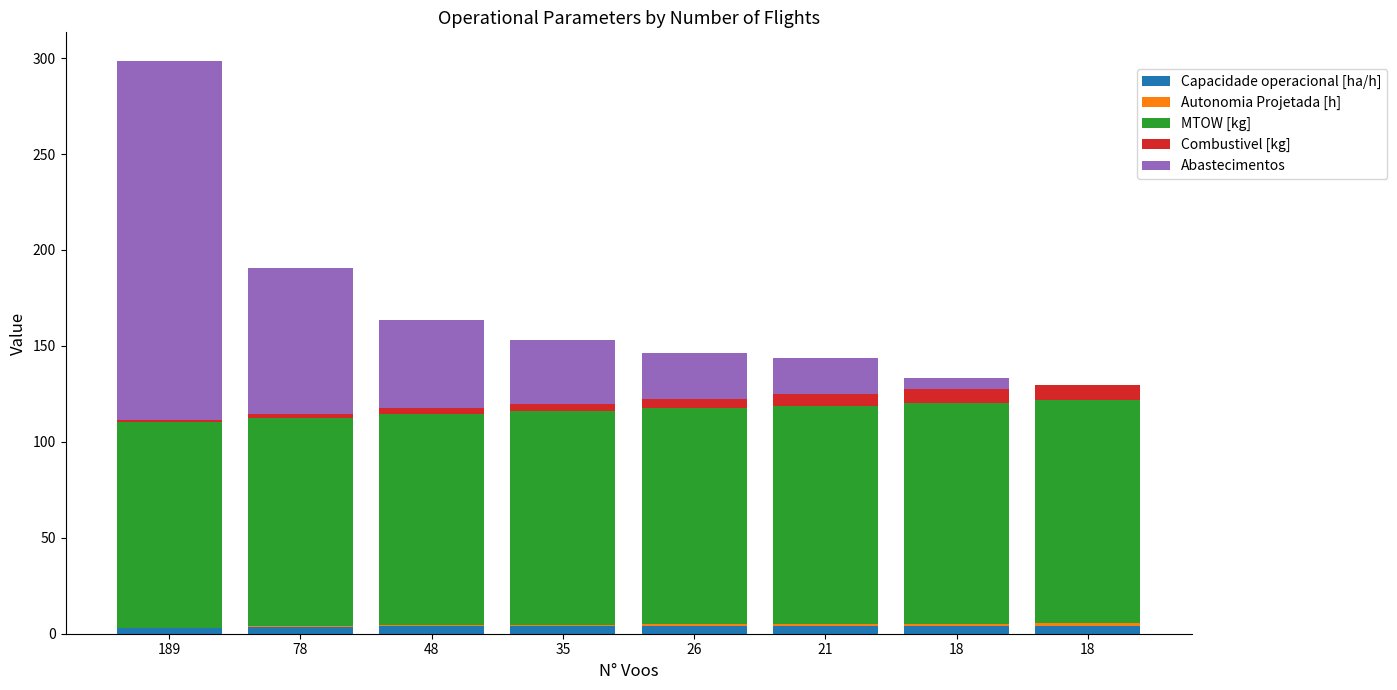

What is the value of the Capacidade operacional [ha/h] bar at the 7th from the left?

4.2